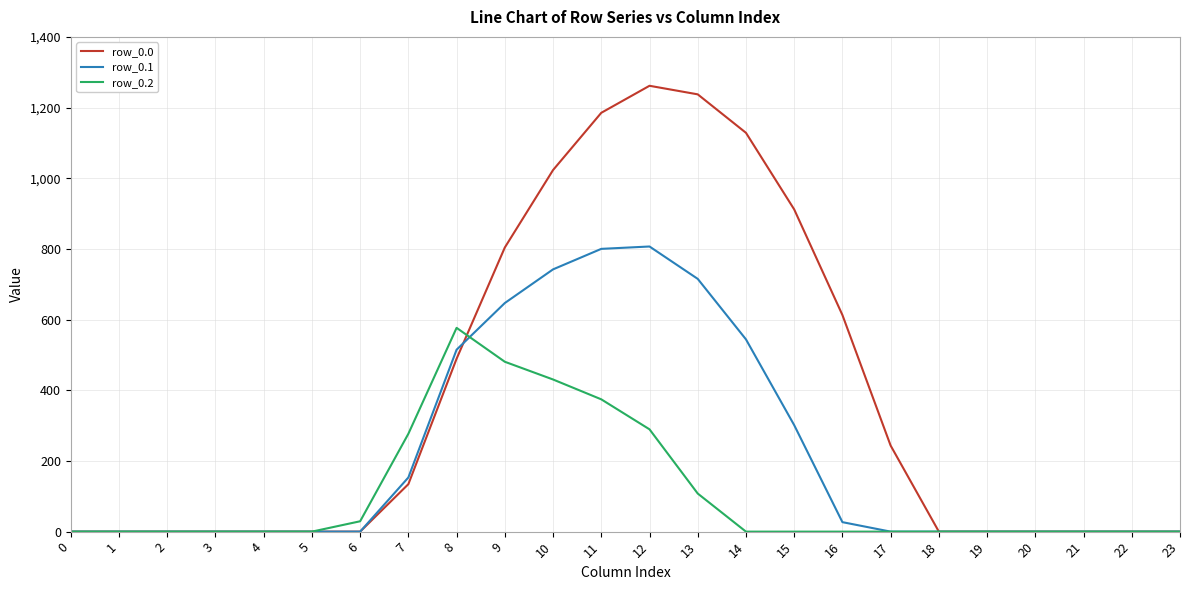

Does the chart have visible grid lines?

Yes